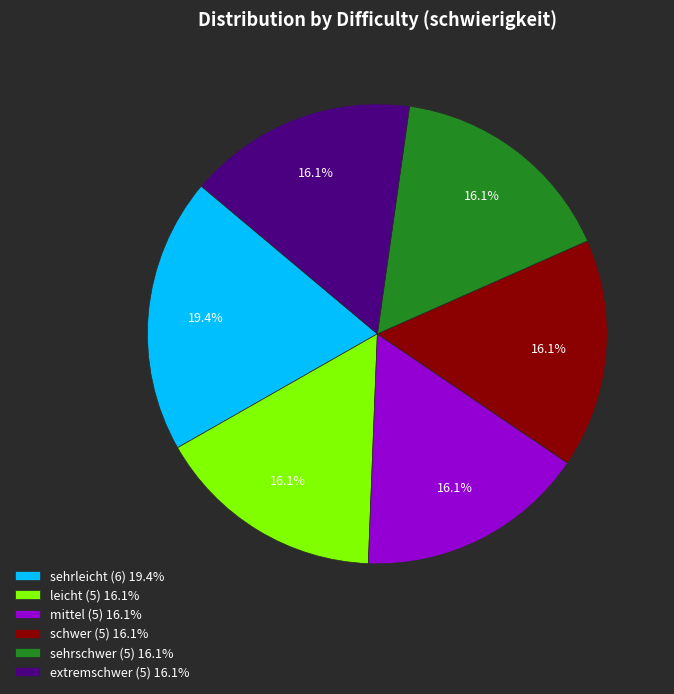

Count the number of slices in the pie.

6